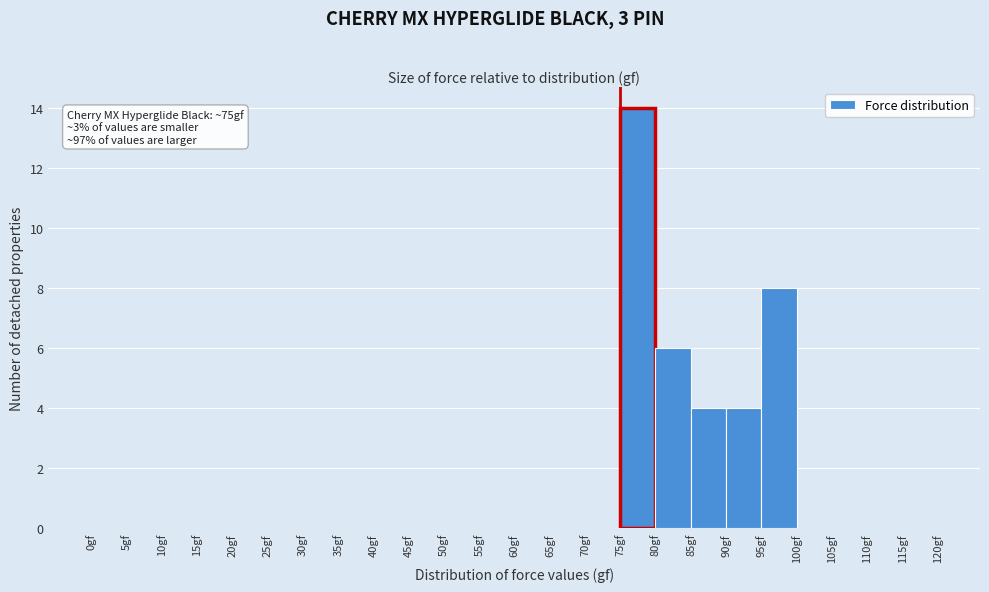

Over which range of the x-axis is the bar tallest?

75 to 80